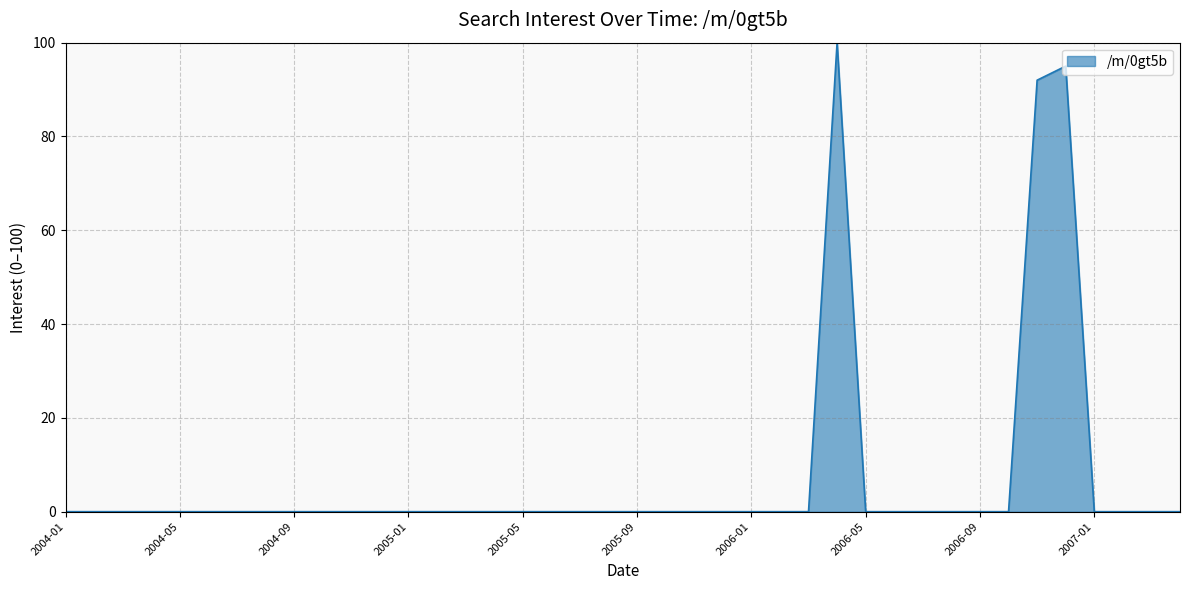

What is the greatest value displayed?

100